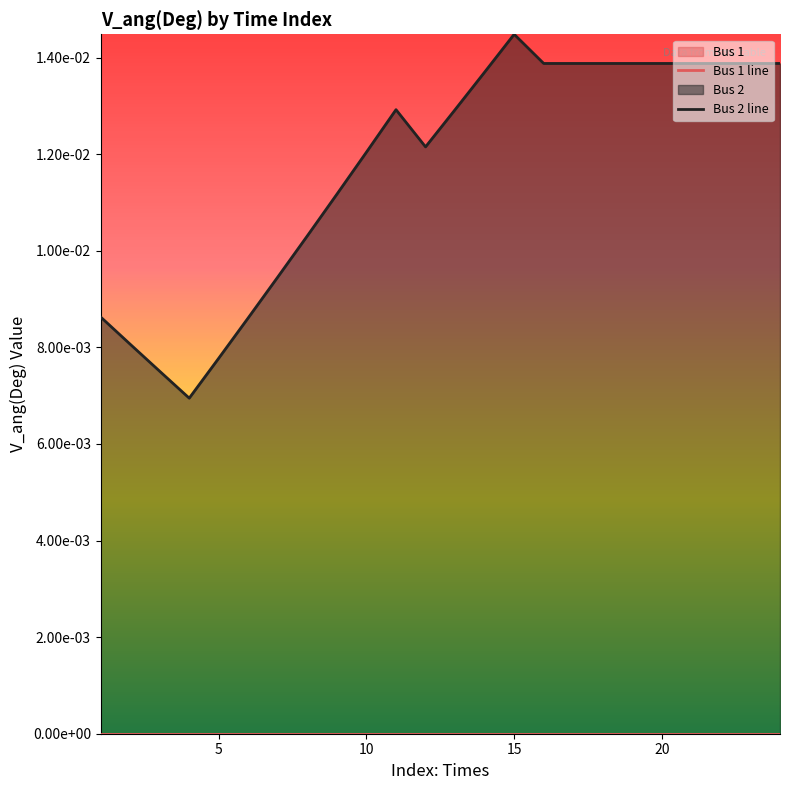

Is it true that the value at 9 is 0.0?

False